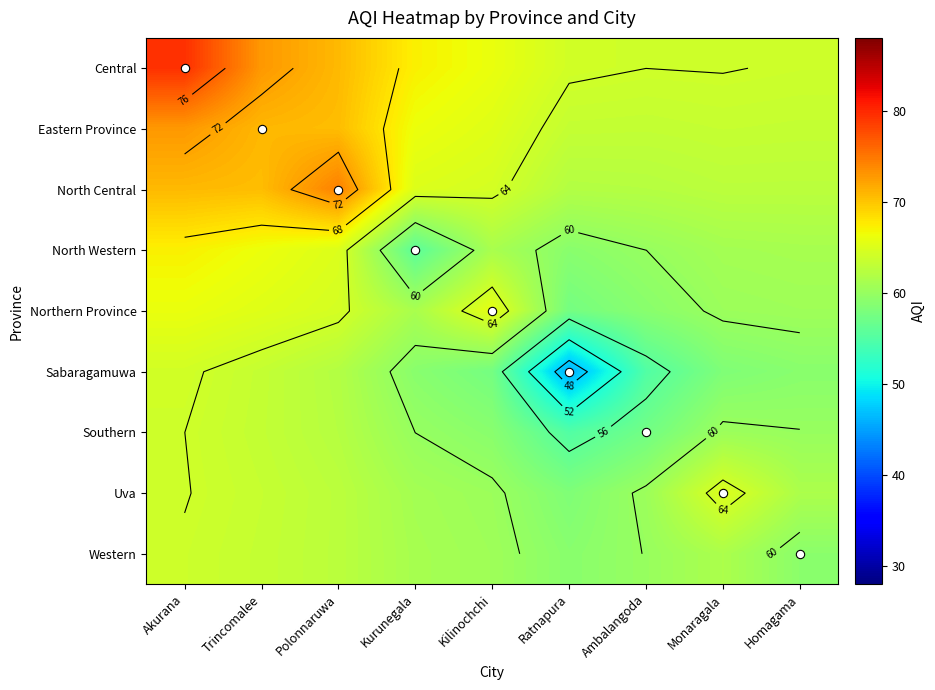

At how many categories does at least one series exceed 75?

1